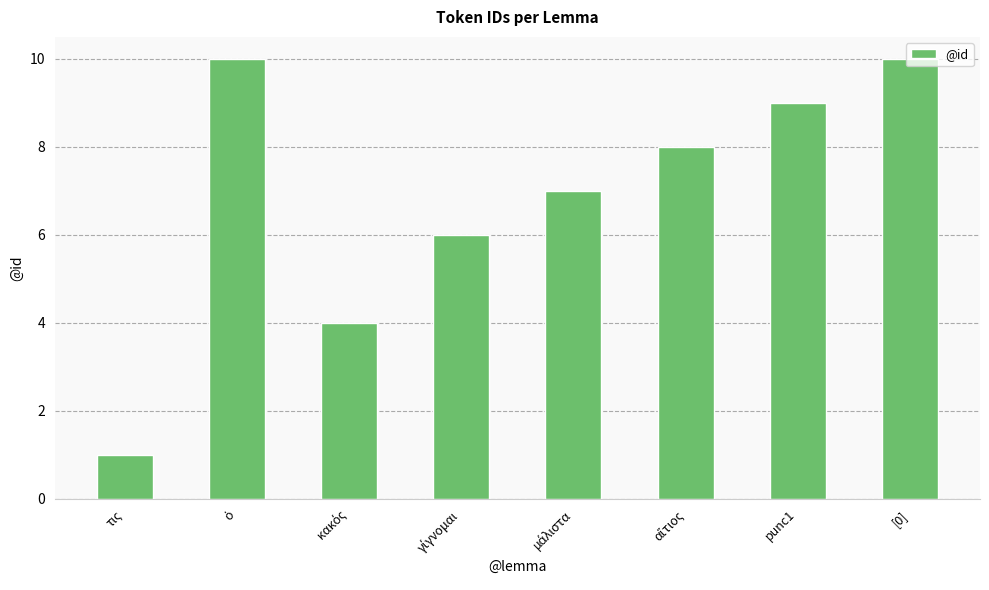

What is the sum of all values?

55